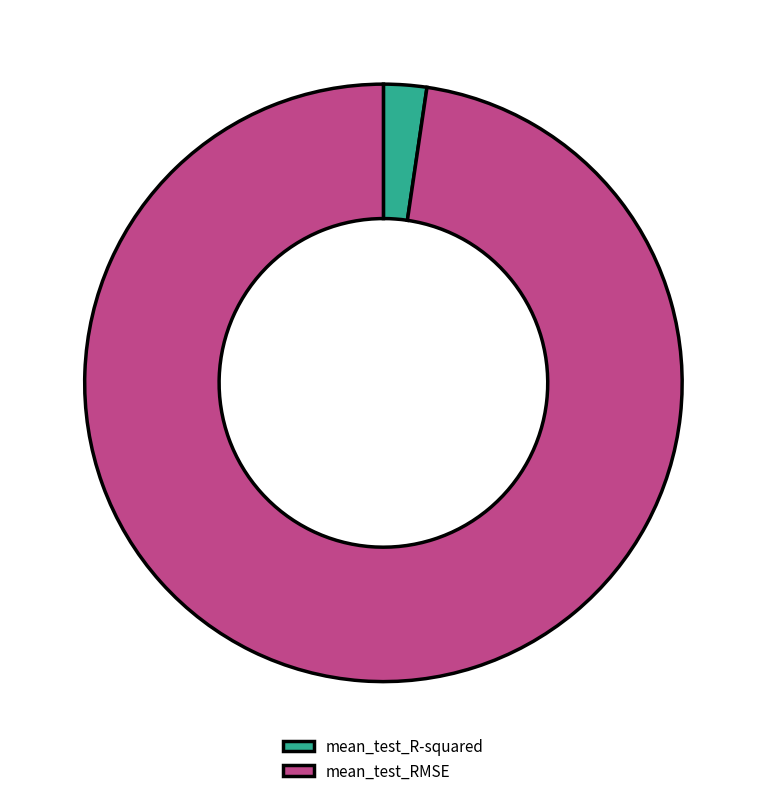

Which slice is the smallest?

mean_test_R-squared